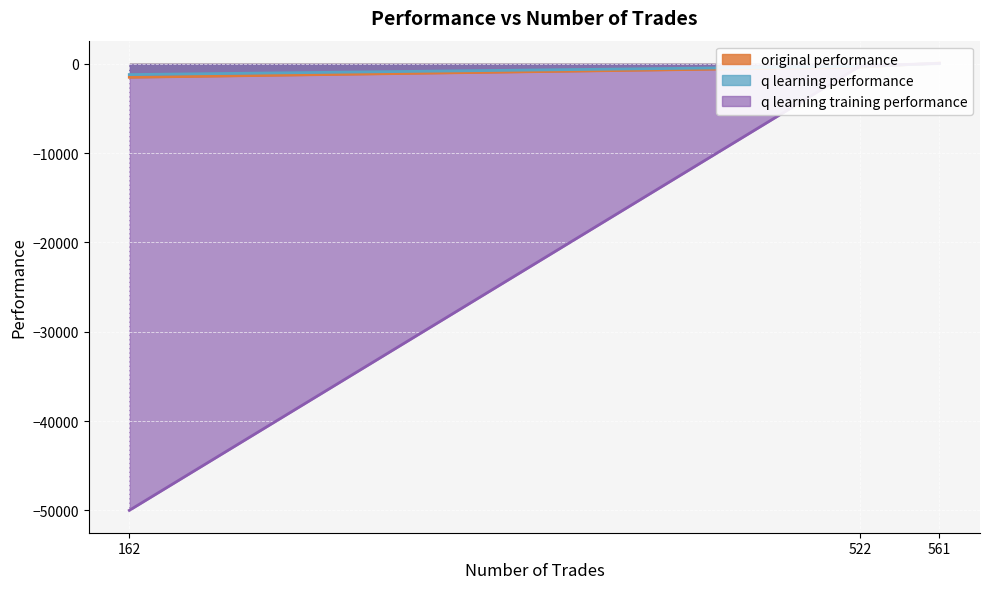

Reading left to right, transcribe all the data shown in this chart.

original performance: 522=-364.9	561=94.4	162=-1502.7
q learning performance: 522=-275.0	561=45.6	162=-1198.8
q learning training performance: 522=-224.7	561=60.9	162=-50000.0